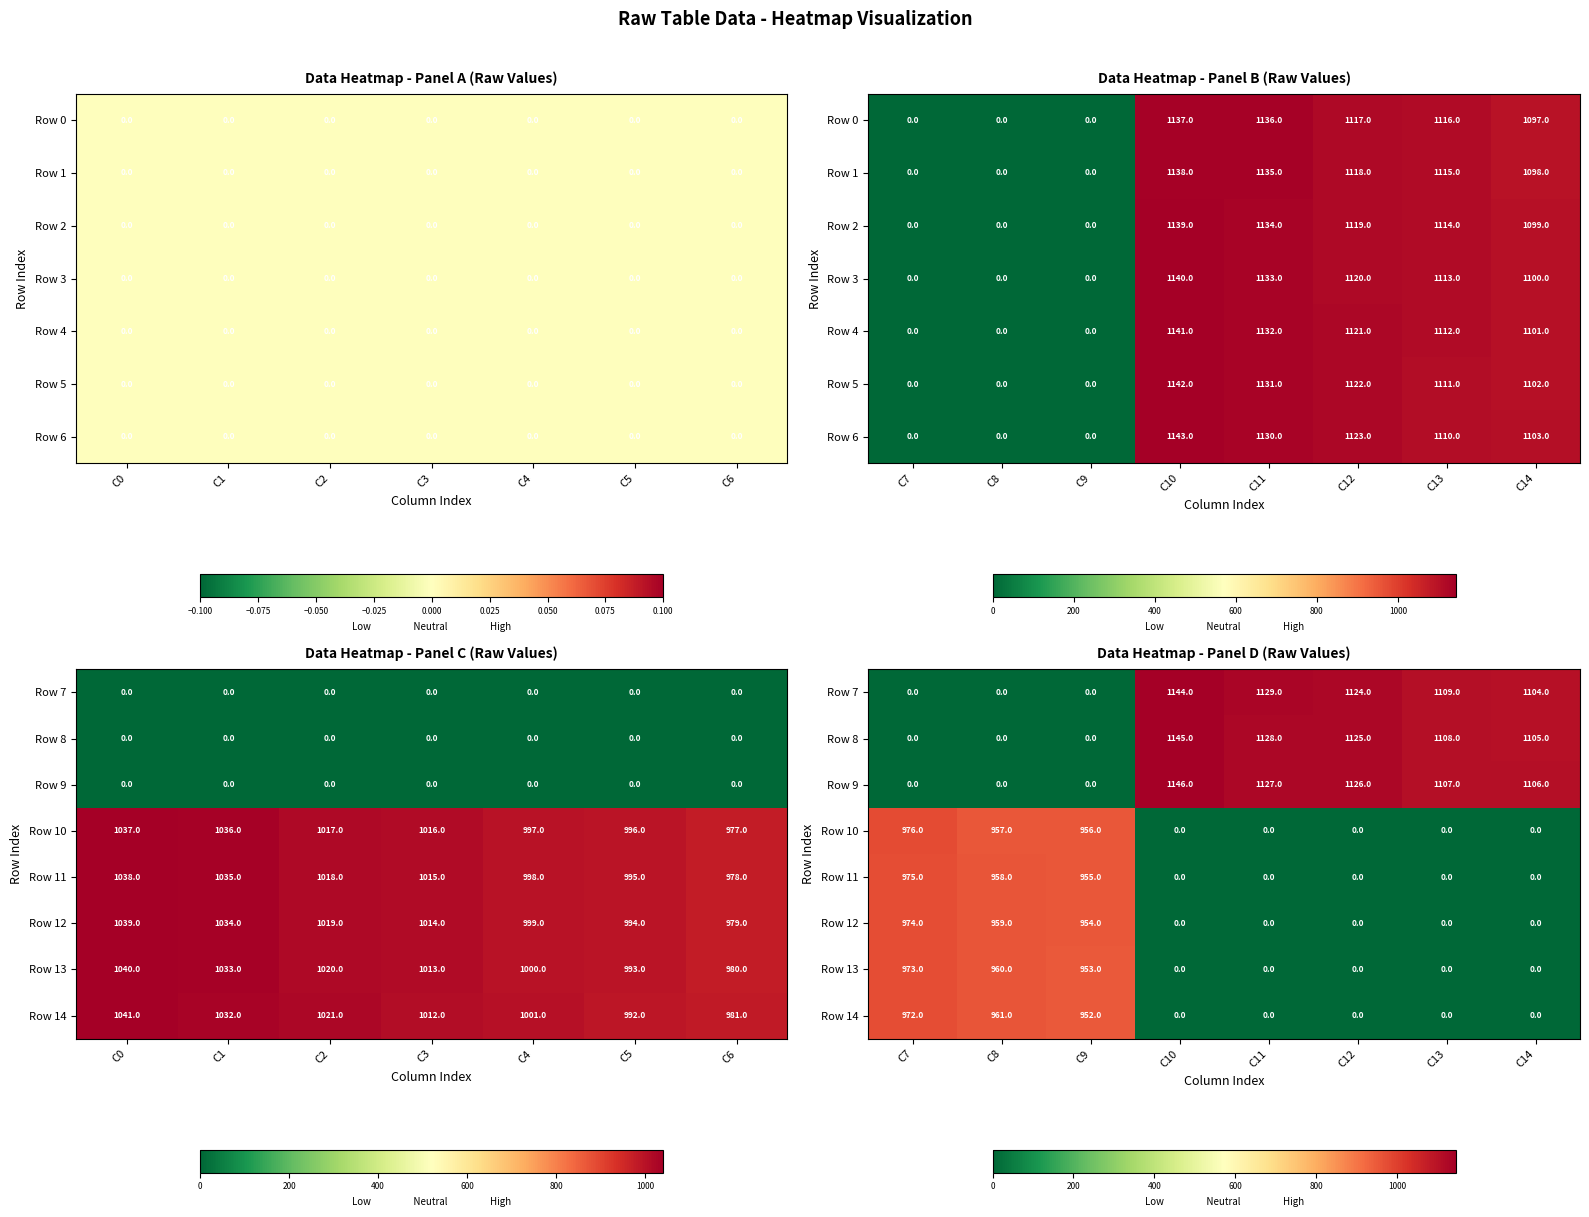

The Row 9 series shows -391.7 at C8. True or false?

False